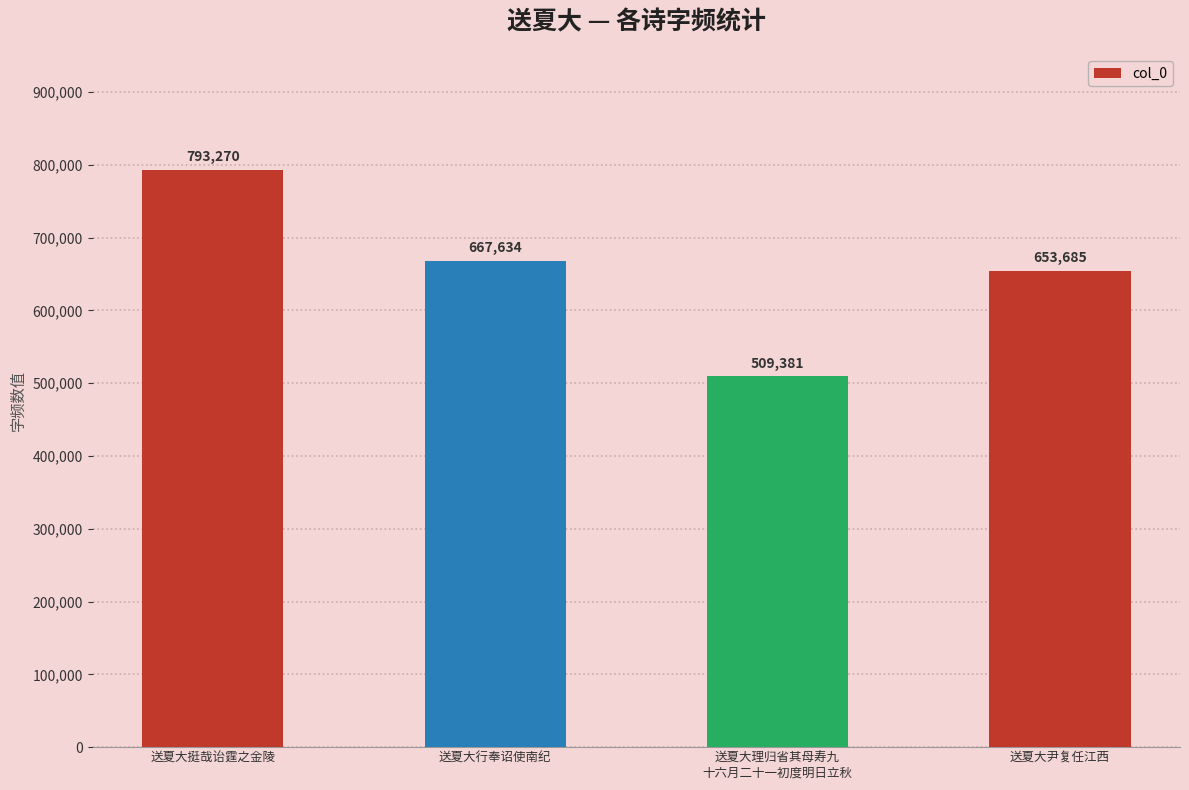

At which label does the data first exceed 667634?

送夏大挺哉诒霆之金陵